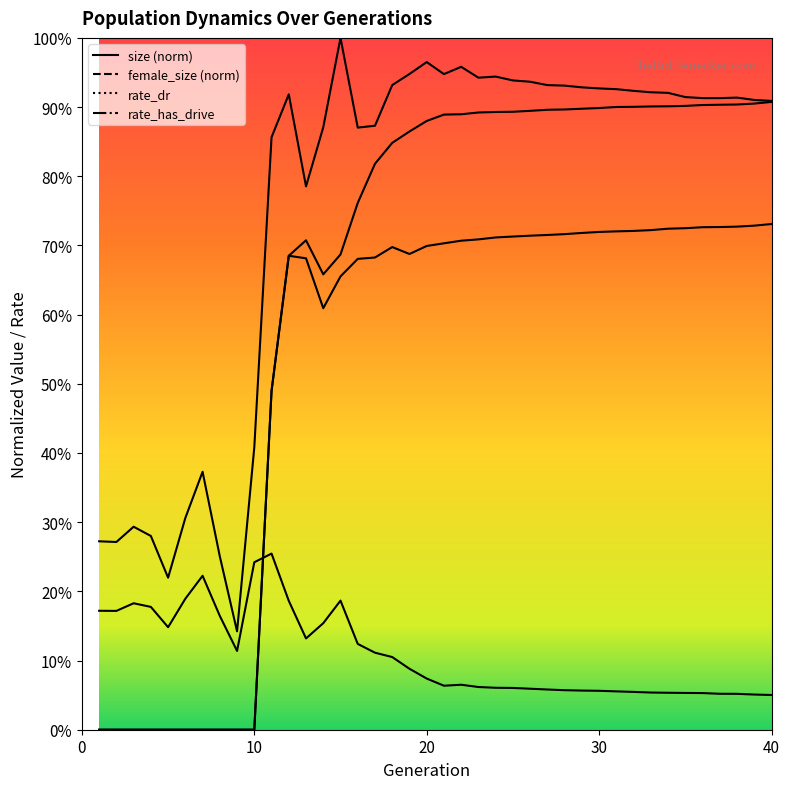

Reading left to right, list all the values displayed in this chart.

size: 1=0.3	2=0.3	3=0.3	4=0.3	5=0.2	6=0.3	7=0.4	8=0.3	9=0.1	10=0.4	11=0.9	12=0.9	13=0.8	14=0.9	15=1.0	16=0.9	17=0.9	18=0.9	19=0.9	20=1.0	21=0.9	22=1.0	23=0.9	24=0.9	25=0.9	26=0.9	27=0.9	28=0.9	29=0.9	30=0.9	31=0.9	32=0.9	33=0.9	34=0.9	35=0.9	36=0.9	37=0.9	38=0.9	39=0.9	40=0.9
female_size: 1=0.2	2=0.2	3=0.2	4=0.2	5=0.1	6=0.2	7=0.2	8=0.2	9=0.1	10=0.2	11=0.3	12=0.2	13=0.1	14=0.2	15=0.2	16=0.1	17=0.1	18=0.1	19=0.1	20=0.1	21=0.1	22=0.1	23=0.1	24=0.1	25=0.1	26=0.1	27=0.1	28=0.1	29=0.1	30=0.1	31=0.1	32=0.1	33=0.1	34=0.1	35=0.1	36=0.1	37=0.1	38=0.1	39=0.1	40=0.1
rate_dr: 1=0.0	2=0.0	3=0.0	4=0.0	5=0.0	6=0.0	7=0.0	8=0.0	9=0.0	10=0.0	11=0.5	12=0.7	13=0.7	14=0.6	15=0.7	16=0.7	17=0.7	18=0.7	19=0.7	20=0.7	21=0.7	22=0.7	23=0.7	24=0.7	25=0.7	26=0.7	27=0.7	28=0.7	29=0.7	30=0.7	31=0.7	32=0.7	33=0.7	34=0.7	35=0.7	36=0.7	37=0.7	38=0.7	39=0.7	40=0.7
rate_has_drive: 1=0.0	2=0.0	3=0.0	4=0.0	5=0.0	6=0.0	7=0.0	8=0.0	9=0.0	10=0.0	11=0.5	12=0.7	13=0.7	14=0.7	15=0.7	16=0.8	17=0.8	18=0.8	19=0.9	20=0.9	21=0.9	22=0.9	23=0.9	24=0.9	25=0.9	26=0.9	27=0.9	28=0.9	29=0.9	30=0.9	31=0.9	32=0.9	33=0.9	34=0.9	35=0.9	36=0.9	37=0.9	38=0.9	39=0.9	40=0.9